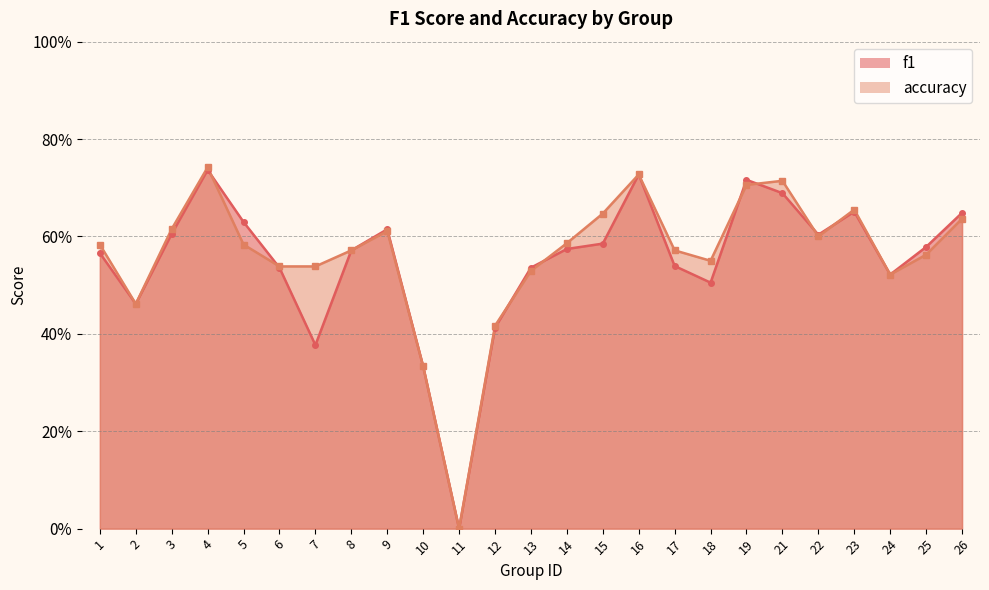

Is the value of accuracy at 9 greater than the value of f1 at 19?

No